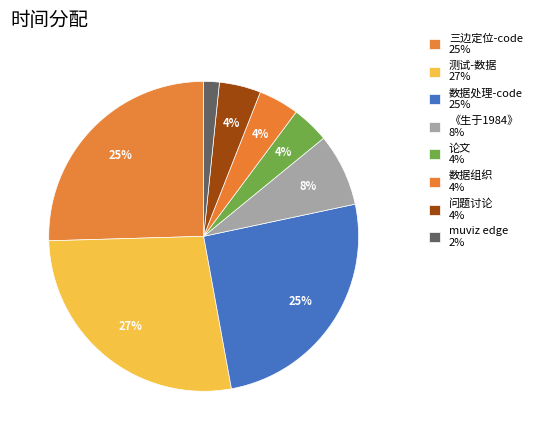

How many slices are in this pie chart?

8